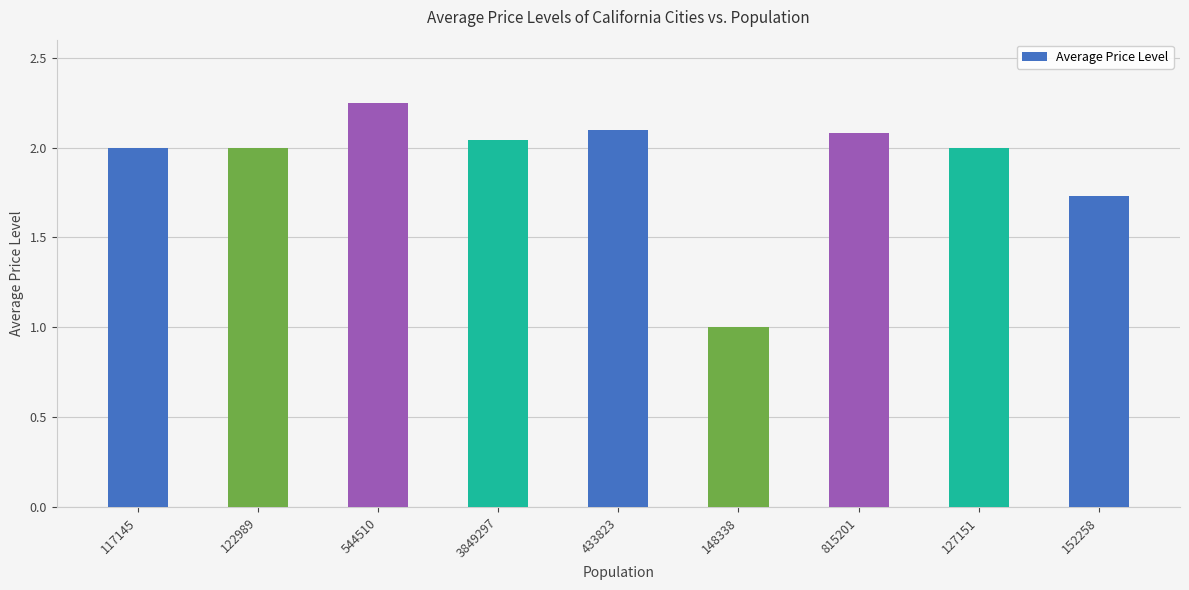

Which category has the lowest value across all series?

148338